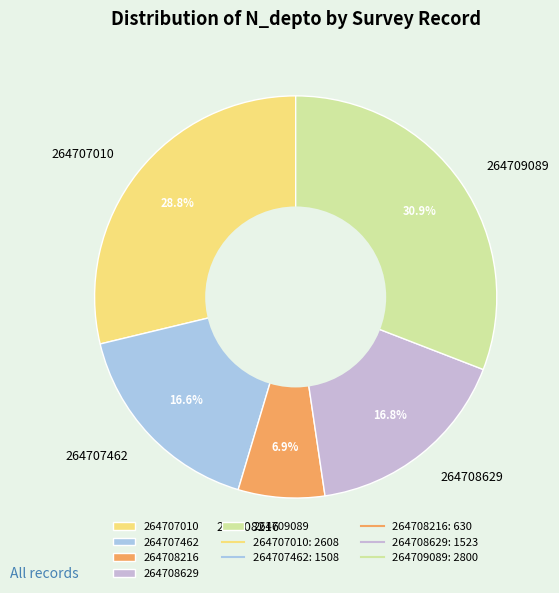

What percentage is the 264707462 slice, to the nearest percent?

17%